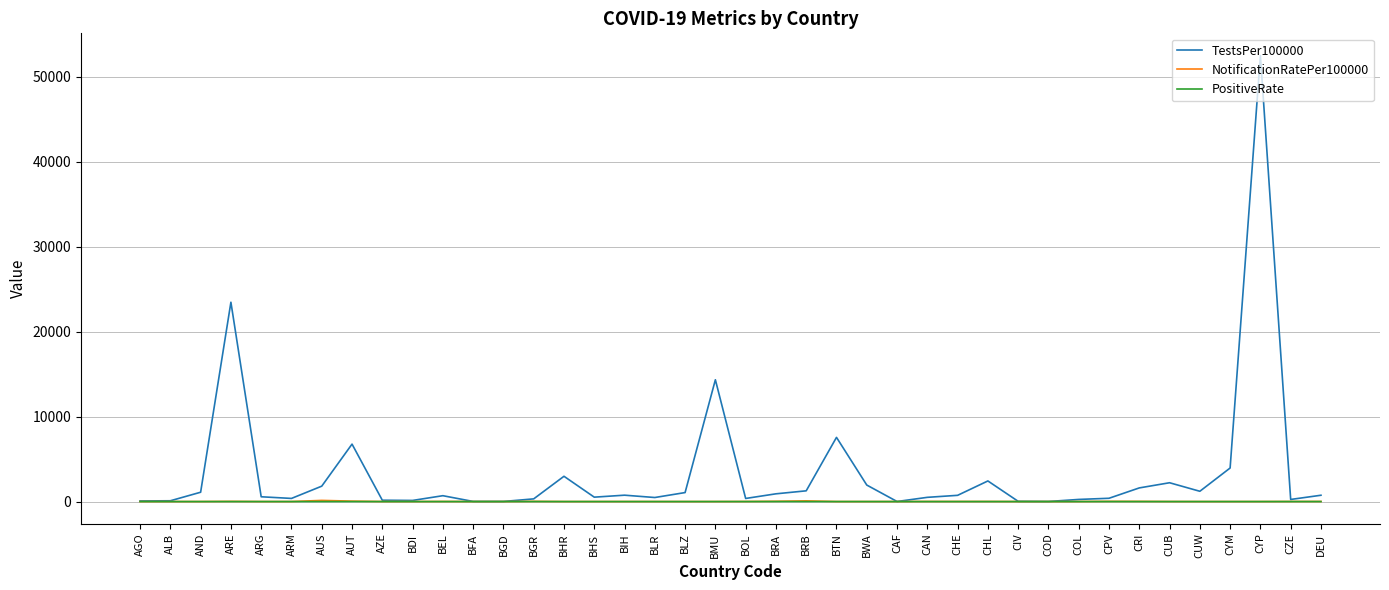

What is the spread (max minus min) of values at AUS?

1812.4